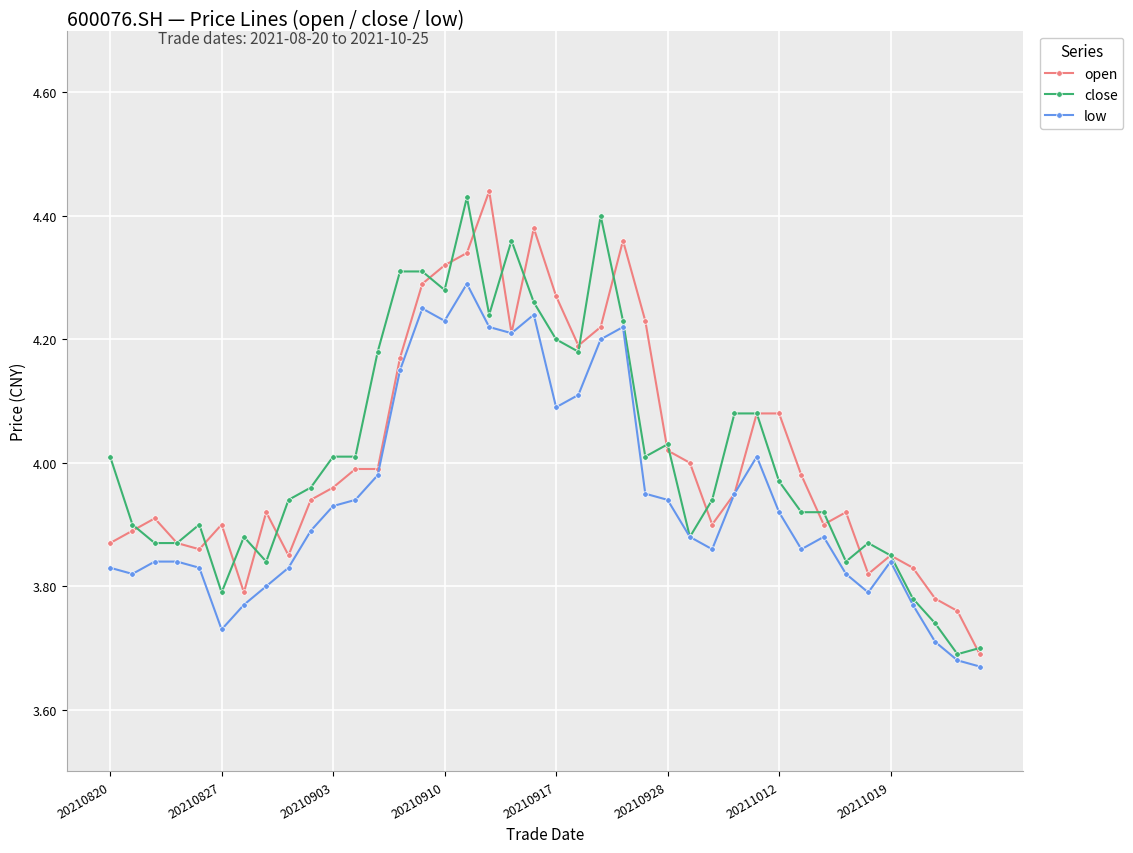

True or false: low and close intersect in this chart.

False